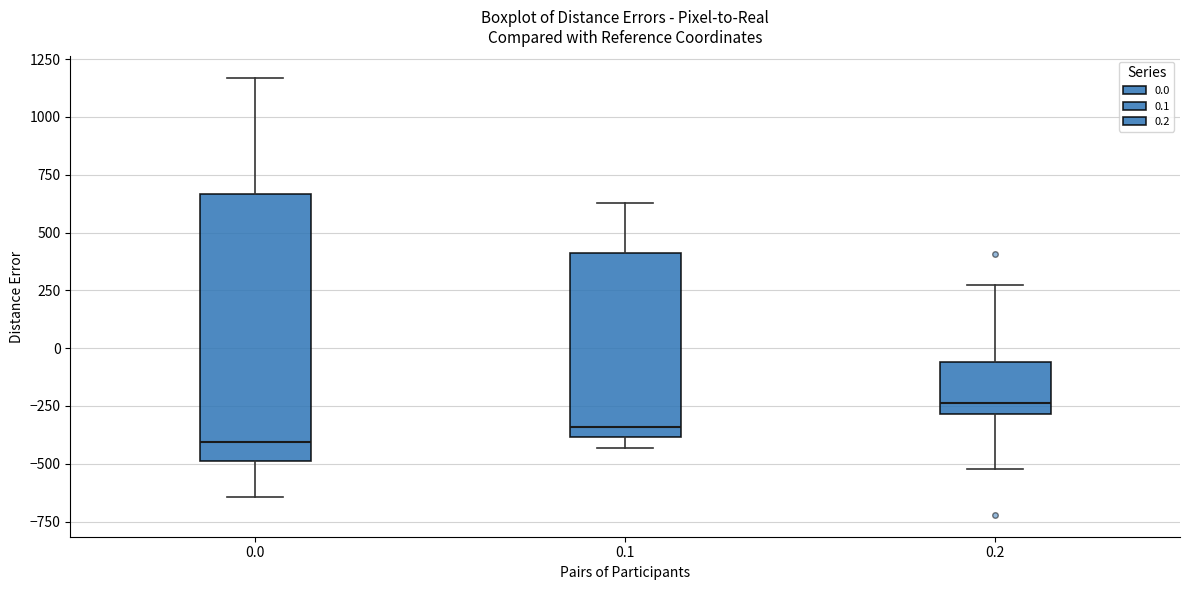

Which box has the highest median line?

0.2